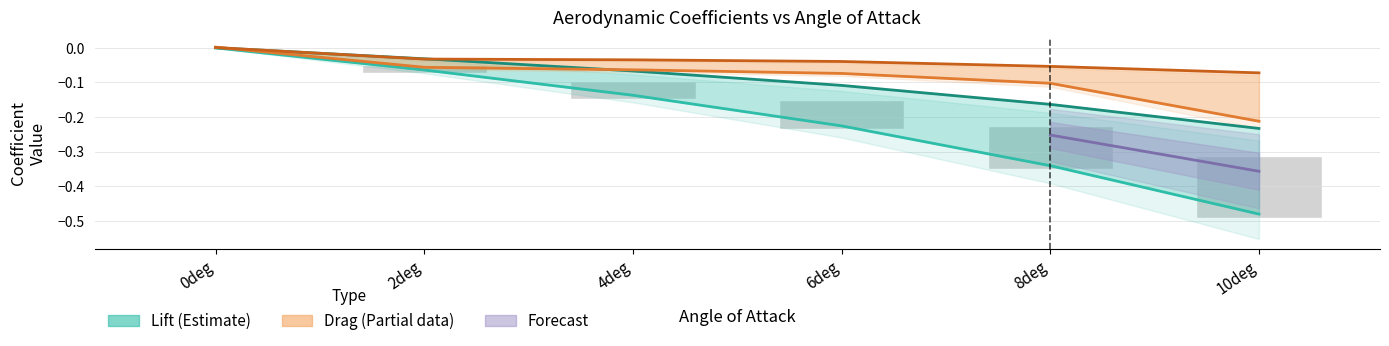

List the labels in order of lift_29ms value, largest first.

0deg, 2deg, 4deg, 6deg, 8deg, 10deg